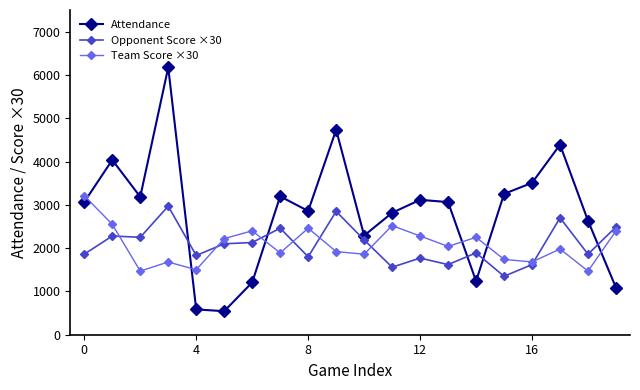

At how many categories does at least one series exceed 1293?

20